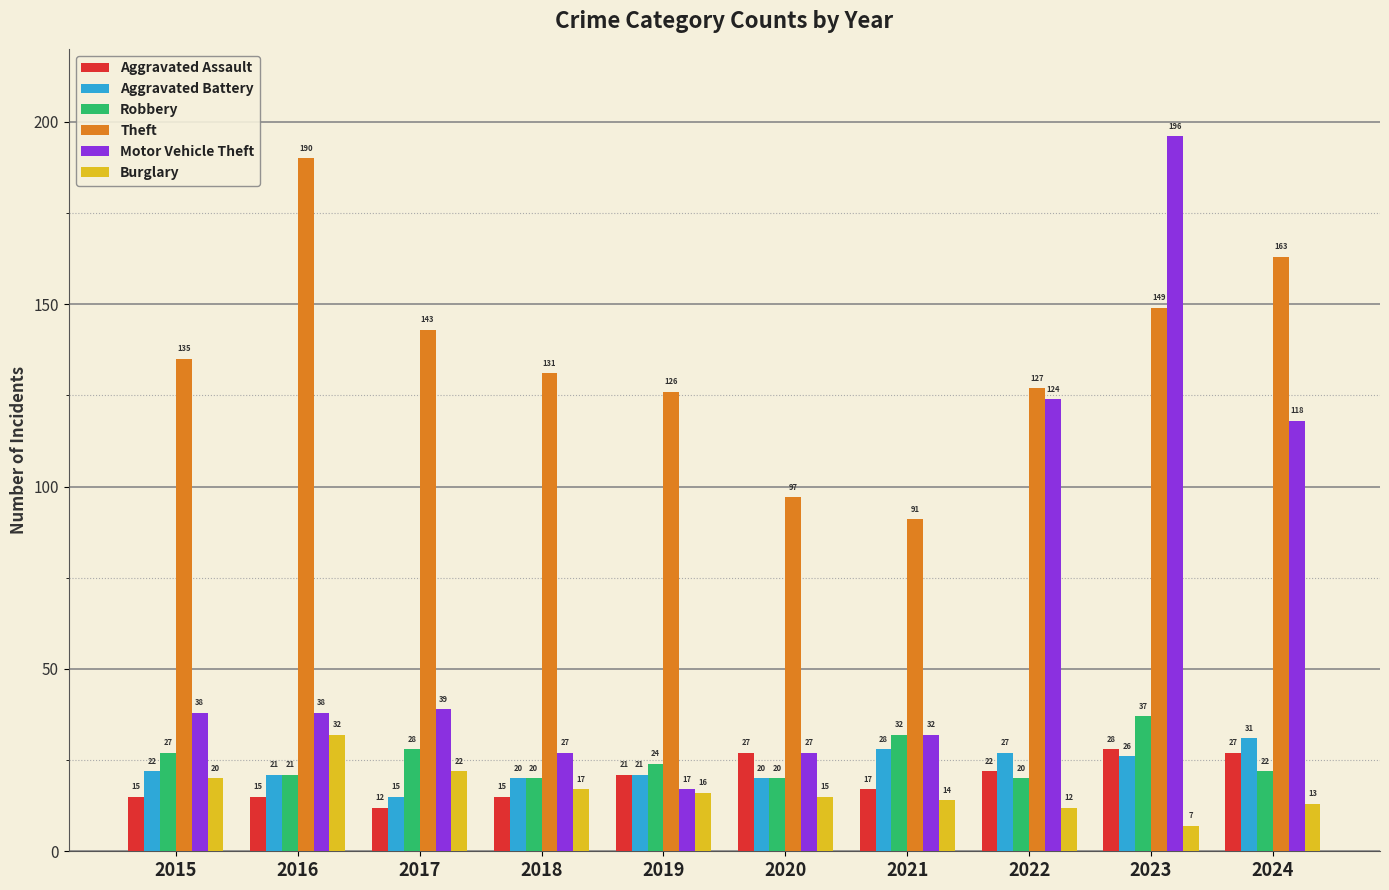

What is the value of the Aggravated Assault bar at the 5th from the left?

21